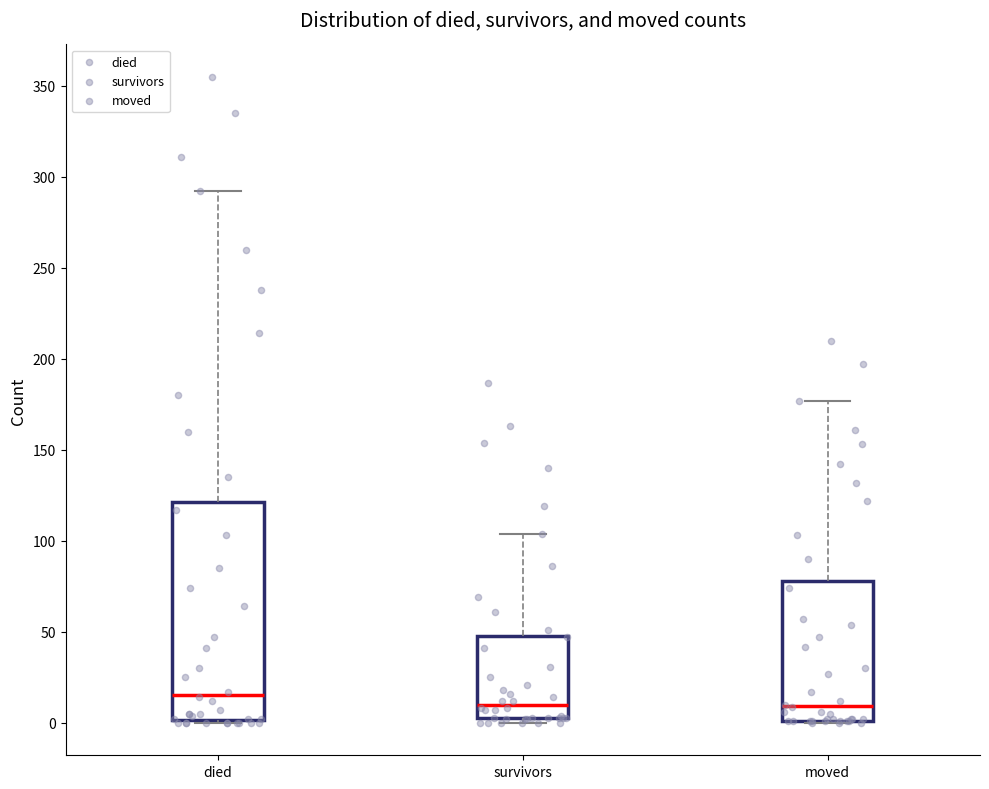

Where does the median line of the box for survivors sit on the y-axis? The values are not printed on the chart, so give them approximately, as read against the axis.

10